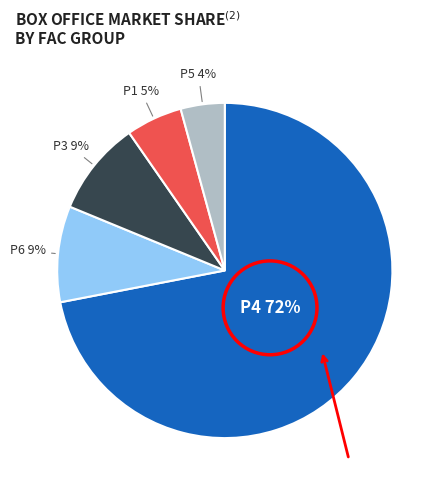

To the nearest percent, what is the average slice percentage?

20%